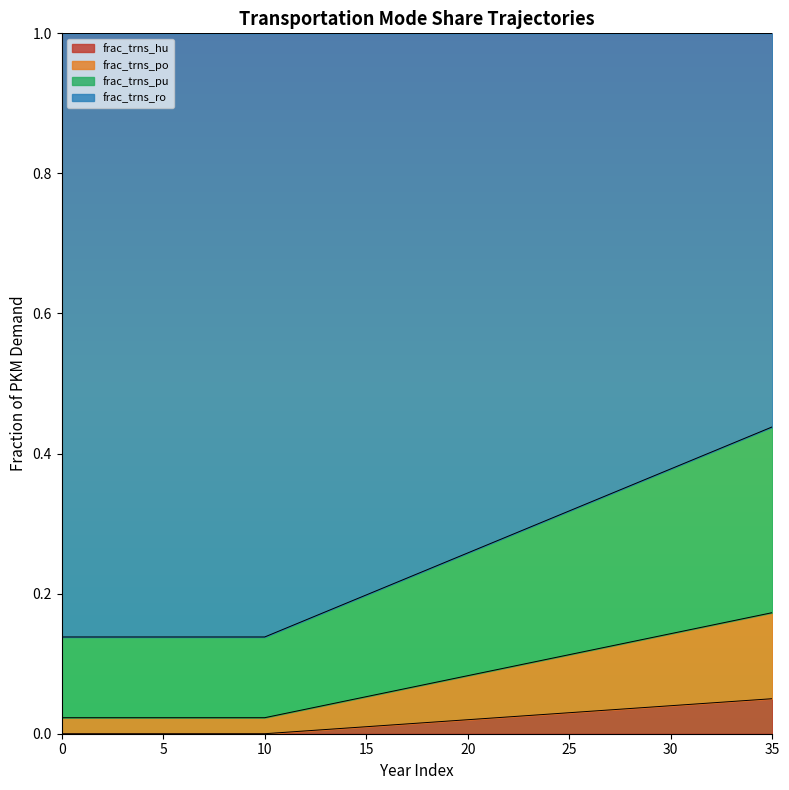

The value of frac_trns_hu at 34 is 0.0. True or false?

True